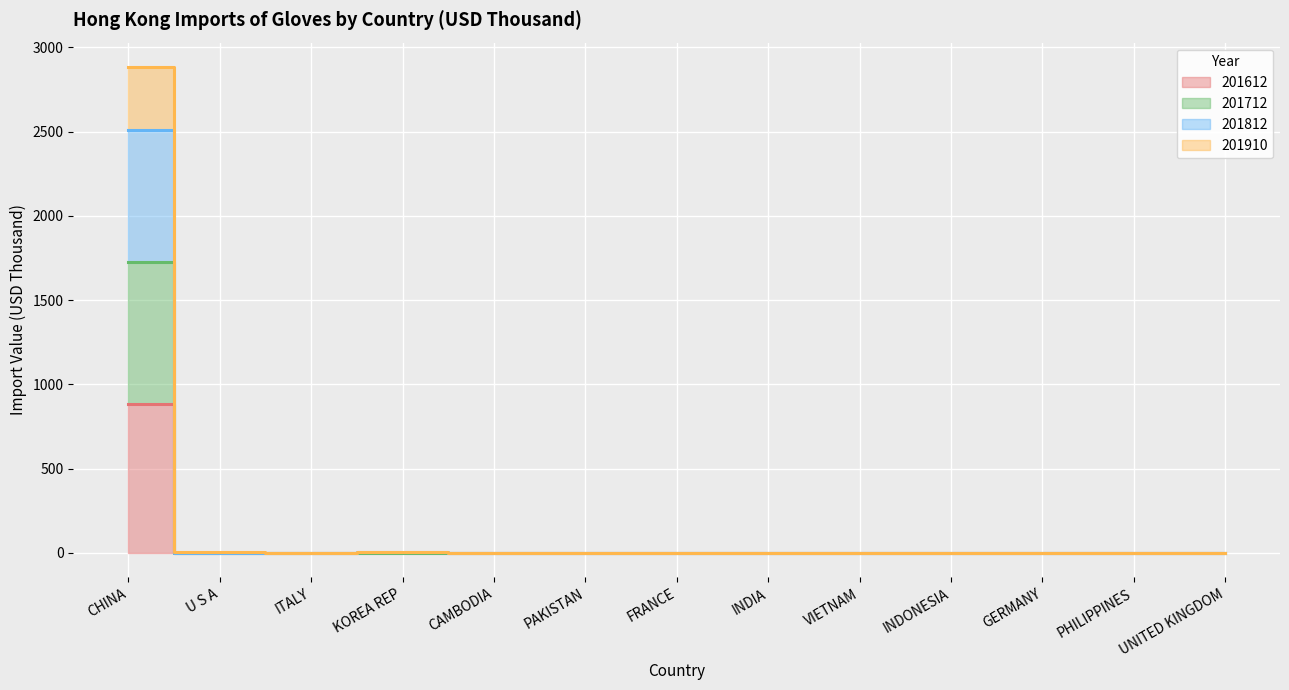

Between VIETNAM and GERMANY, which series saw the biggest shift?

201910